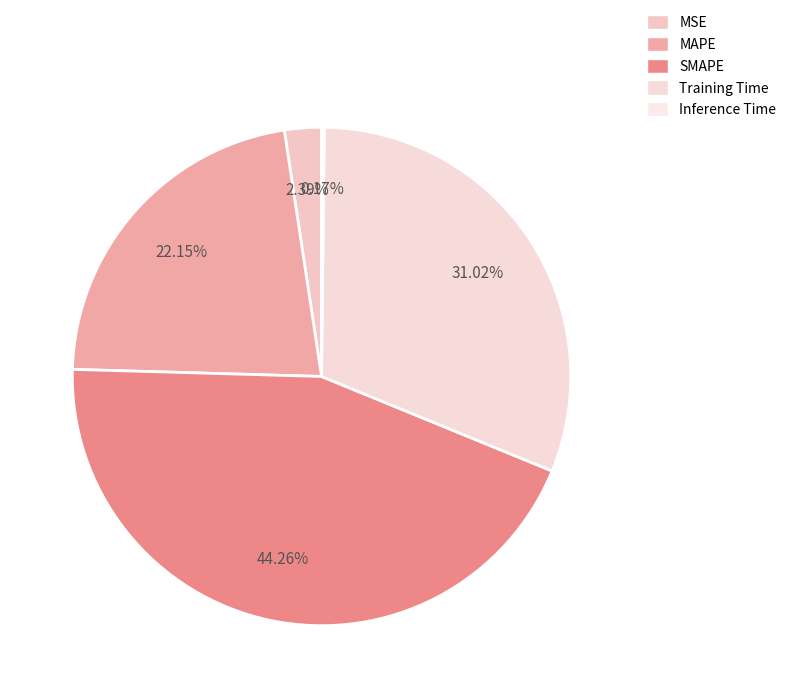

Rank the categories by value from highest to lowest.

SMAPE, Training Time, MAPE, MSE, Inference Time